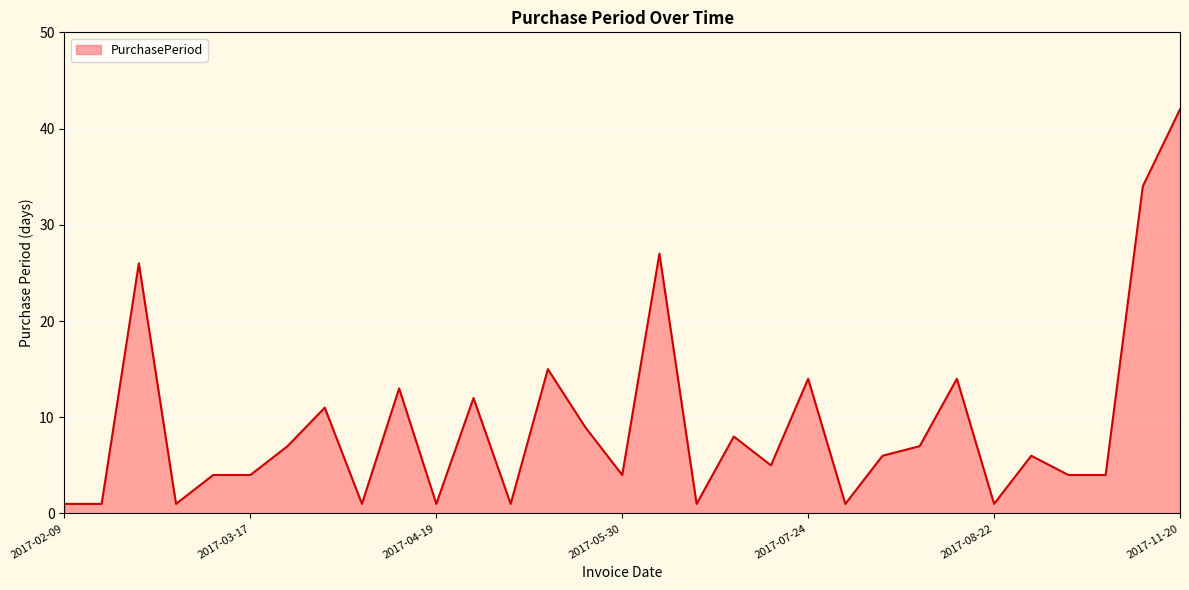

What is the maximum value shown in the chart?

42